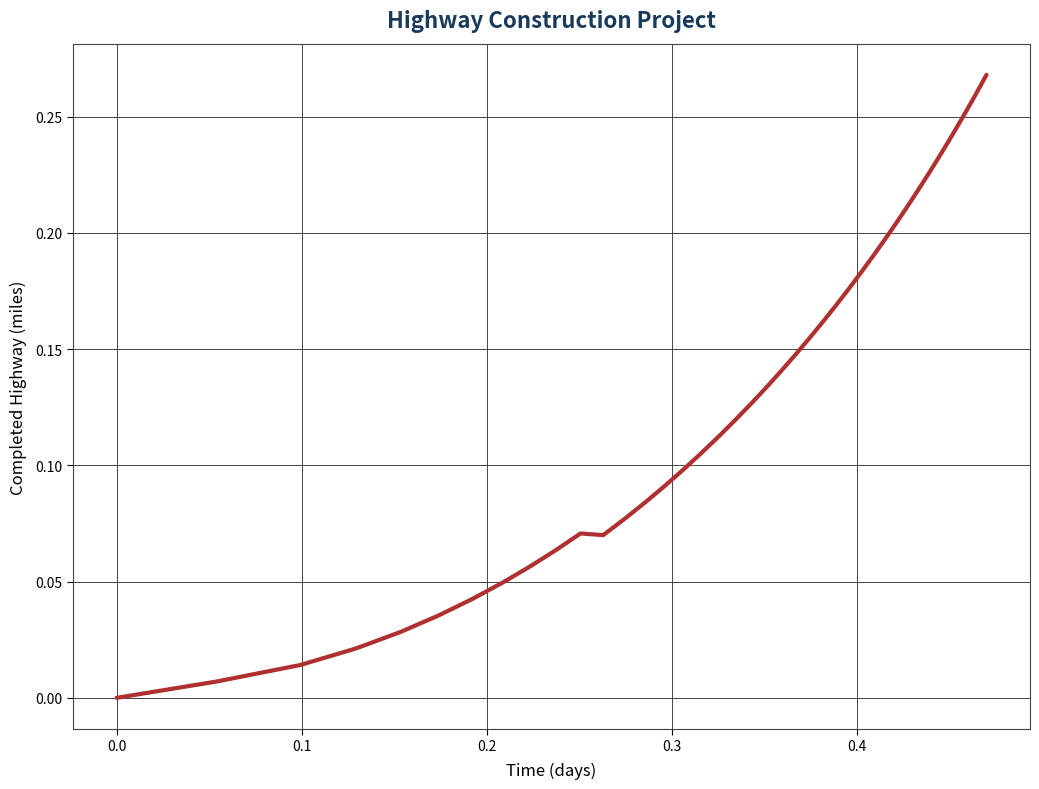

How many lines are shown in the chart?

1